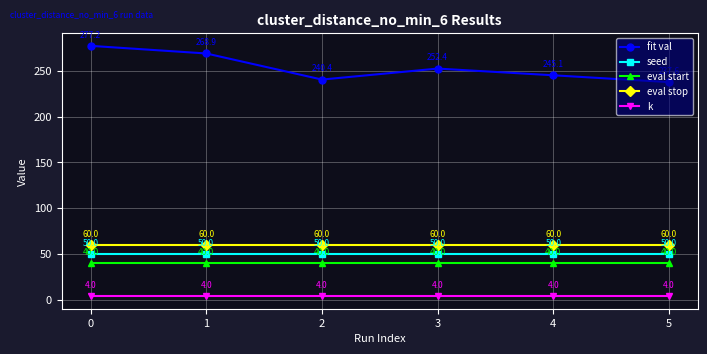

What value does the eval start series have at 1?

40.0